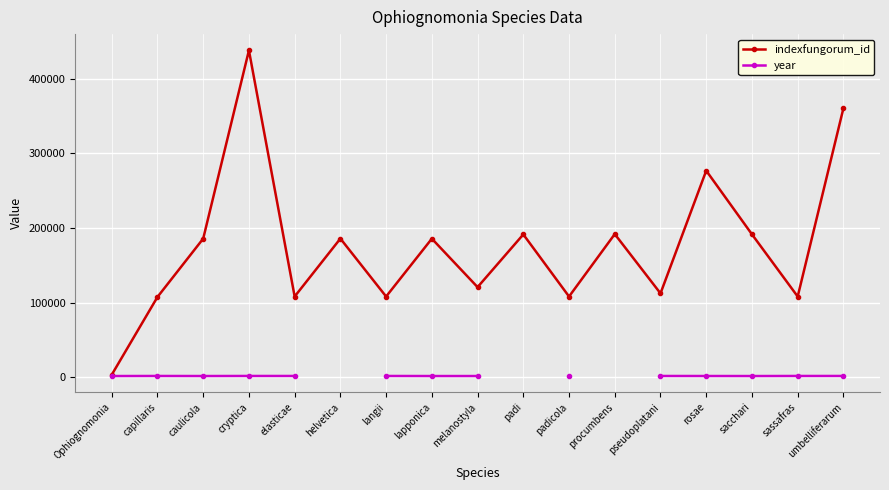

Is this an area chart (filled region under the line)?

No